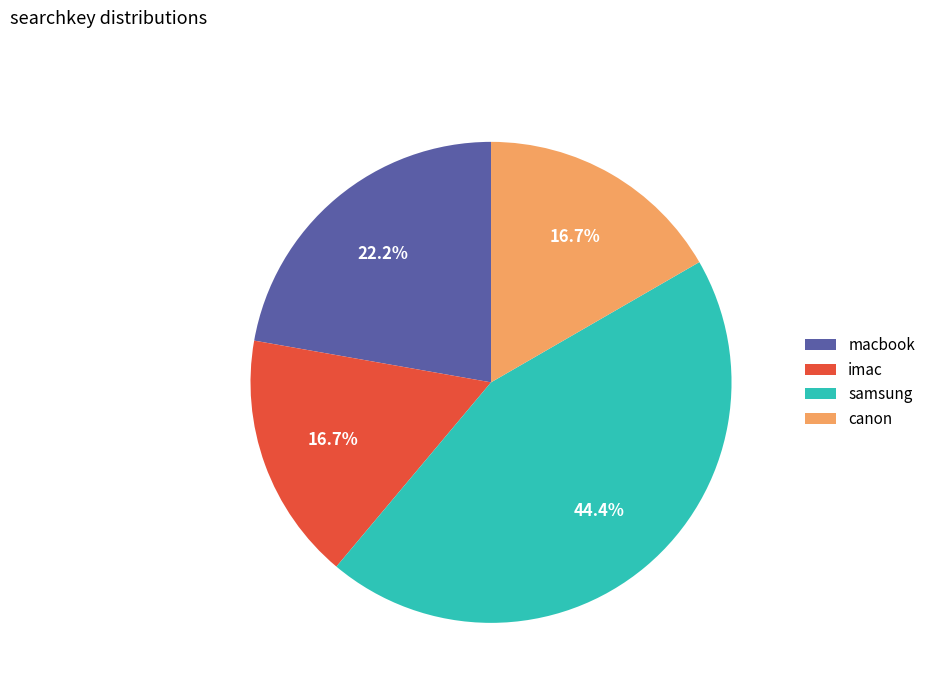

Is it true that imac is 30% of the pie?

False